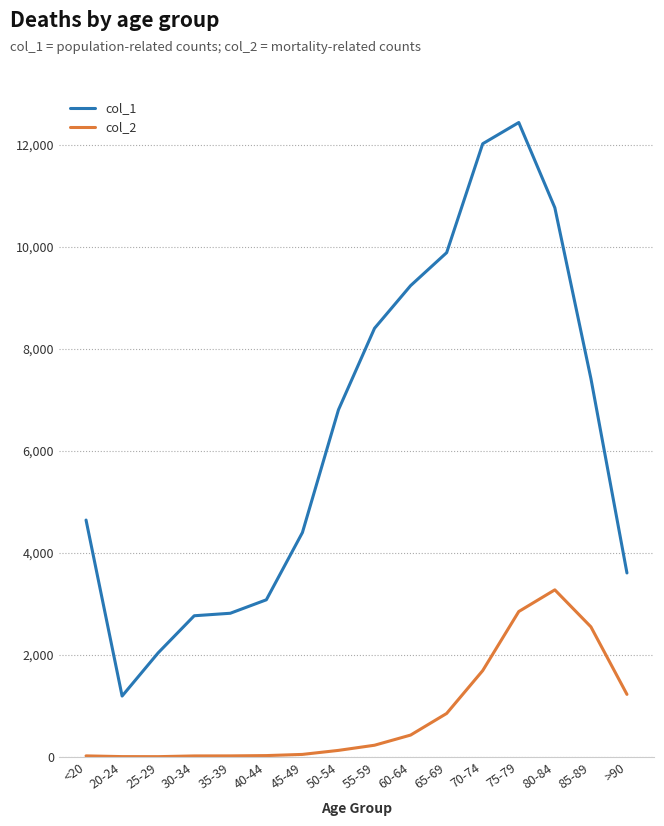

Rank the series at 60-64 from highest to lowest value.

col_1, col_2